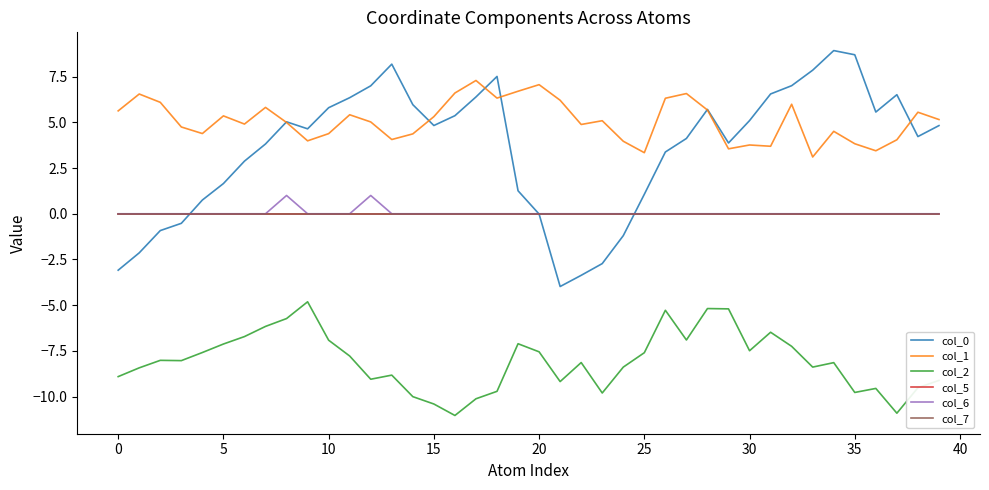

True or false: col_5 has more than 2 points higher than both neighbors.

False